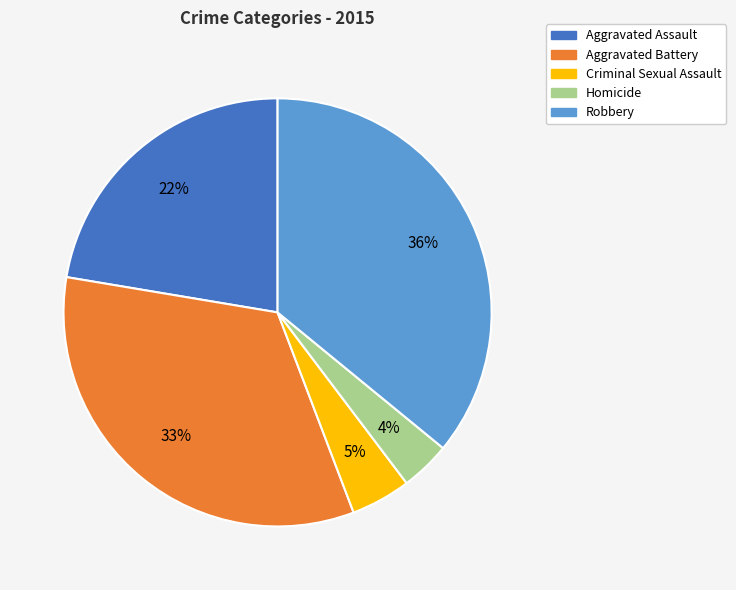

How many segments does this pie chart have?

5